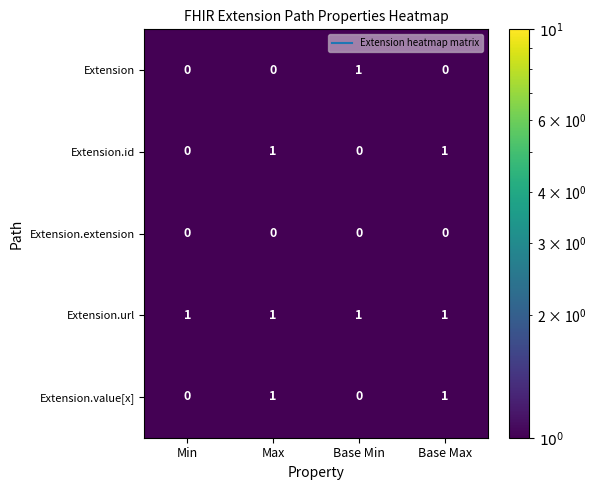

Reading right to left, what are all the values shown in this chart?

Extension: Base Max=0	Base Min=1	Max=0	Min=0
Extension.id: Base Max=1	Base Min=0	Max=1	Min=0
Extension.extension: Base Max=0	Base Min=0	Max=0	Min=0
Extension.url: Base Max=1	Base Min=1	Max=1	Min=1
Extension.value[x]: Base Max=1	Base Min=0	Max=1	Min=0